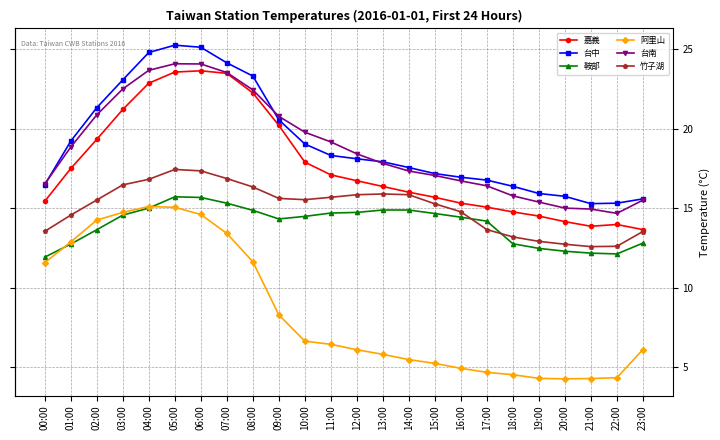

At which label does 鞍部 reach its minimum?

00:00